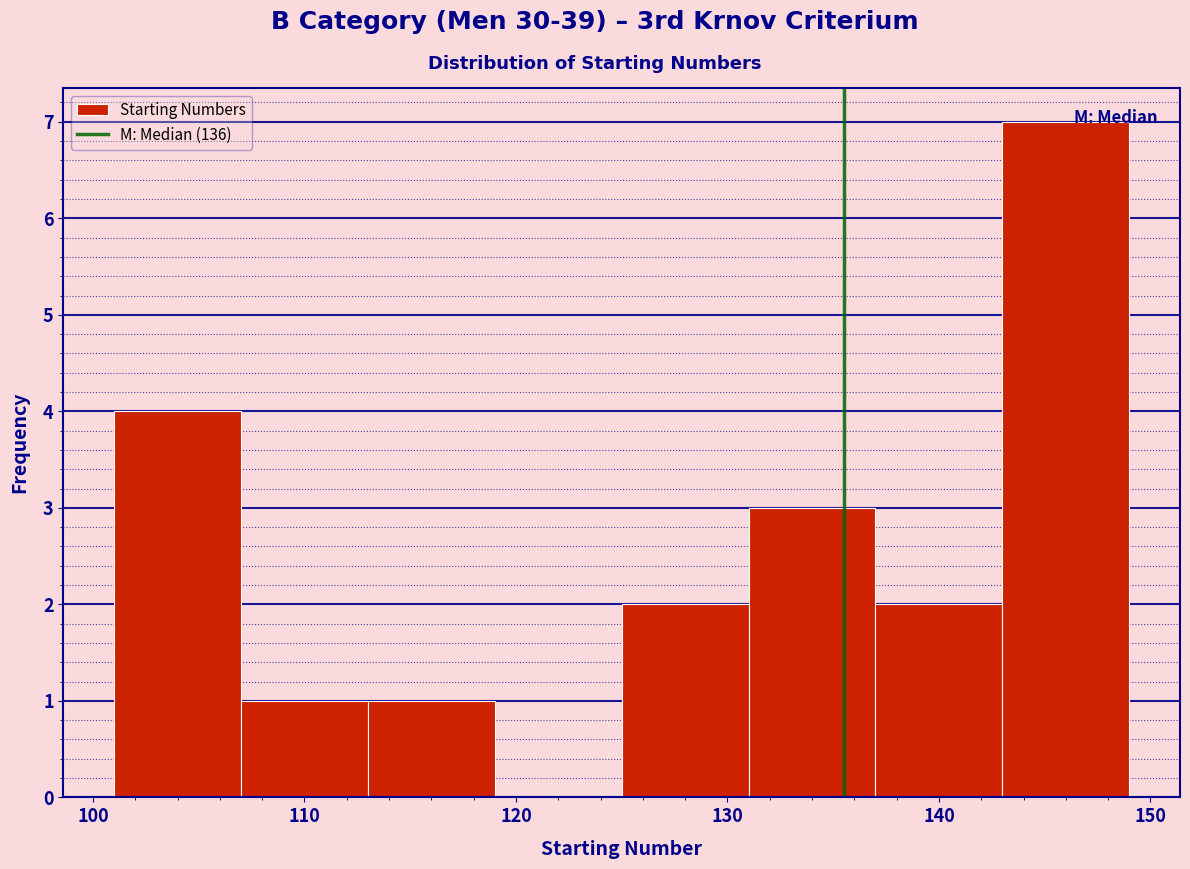

Over which range of the x-axis is the bar tallest?

143 to 149